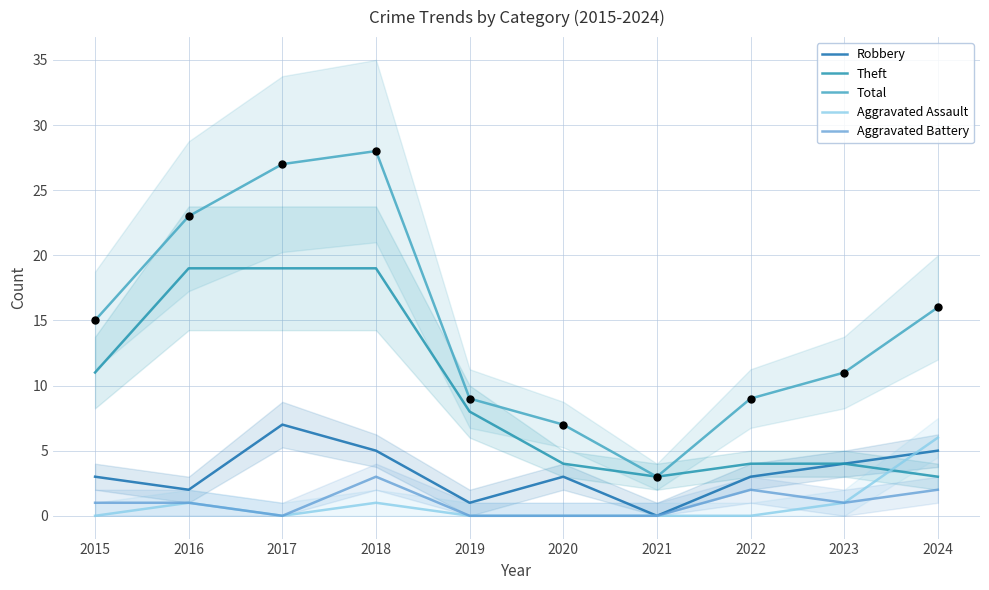

At which category is the sum across all series the highest?

2018